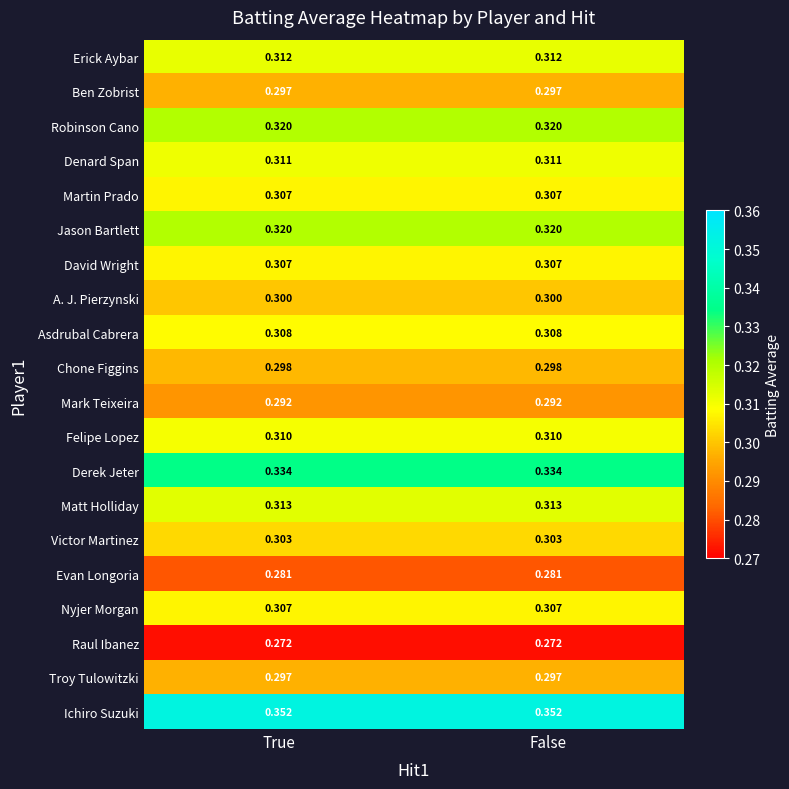

At how many categories does at least one series exceed 0?

2